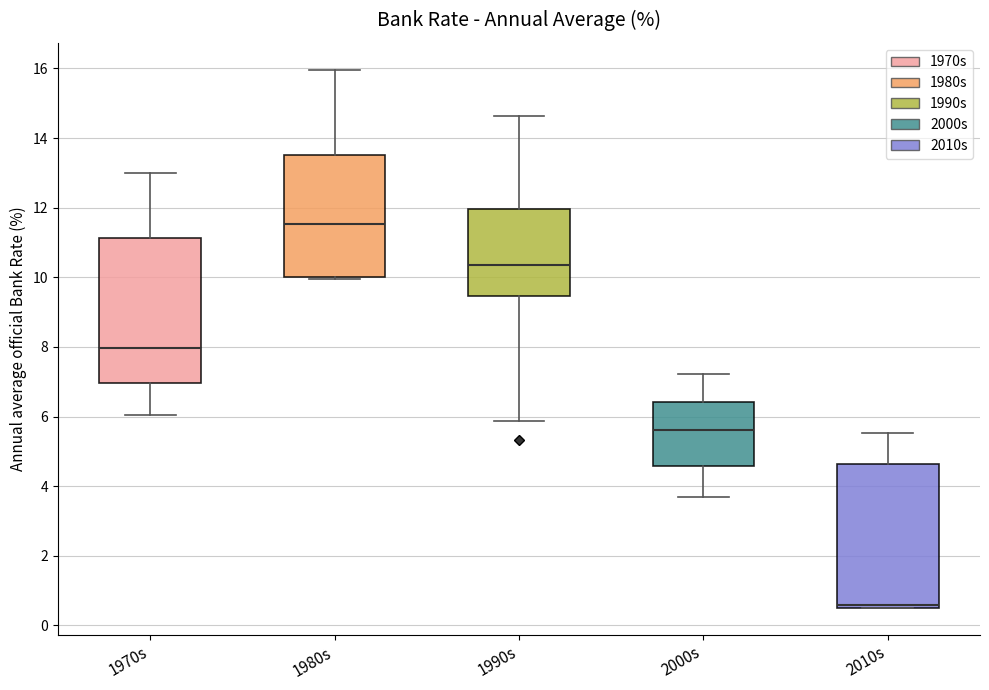

Which box has the highest median line?

1980s